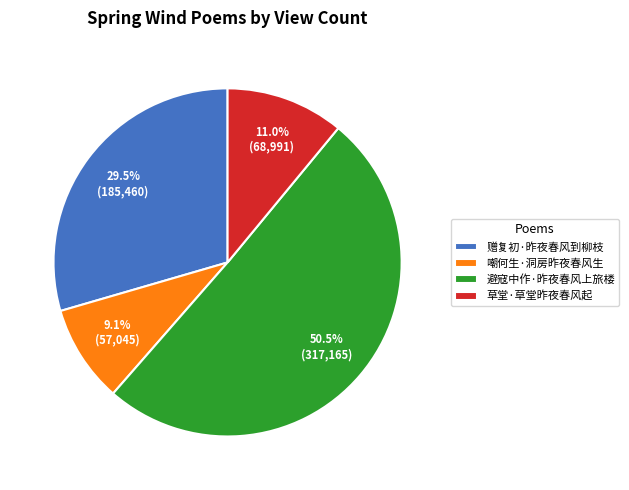

Count the number of slices in the pie.

4